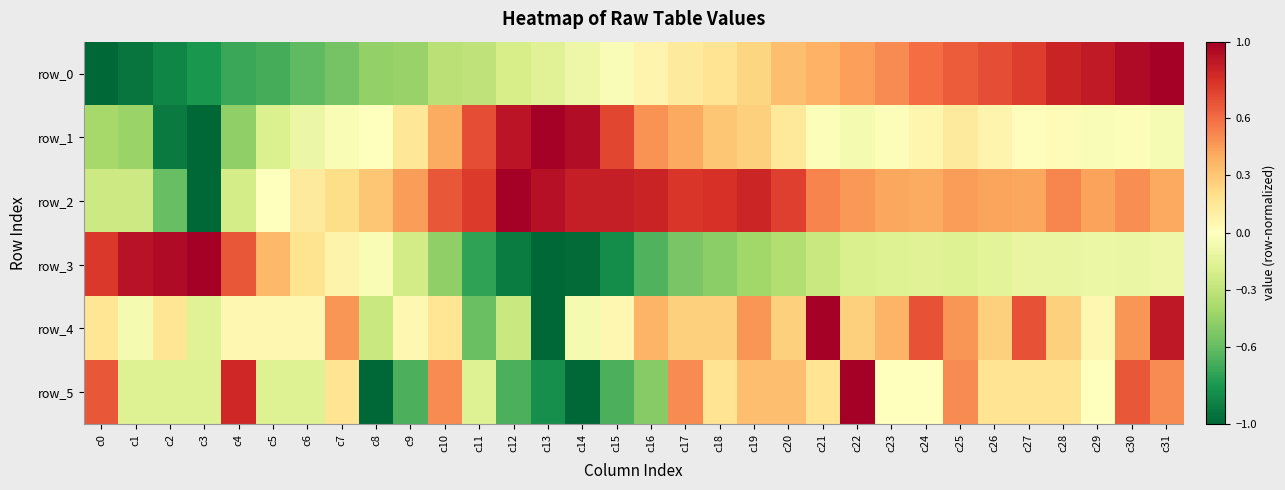

Rank the series by their maximum value, from highest to lowest.

row_0, row_1, row_2, row_3, row_4, row_5